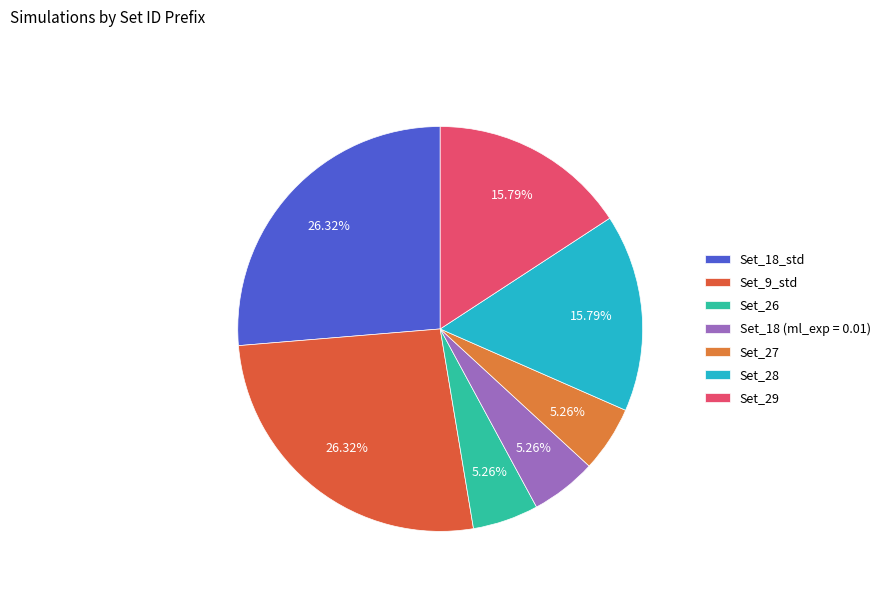

True or false: Set_27 accounts for 1% of the total.

False